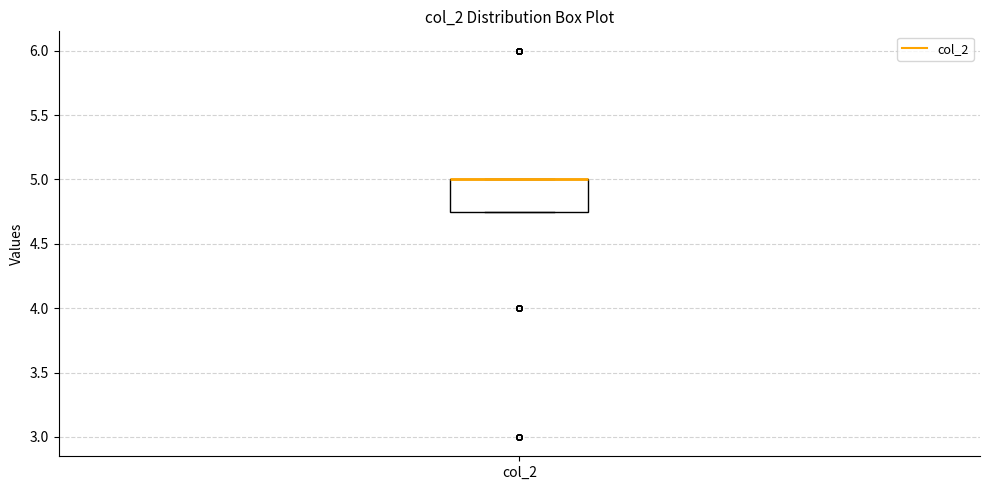

Read this box plot against the y-axis: the position of the median line, the range covered by the box, and the ends of both whiskers. The values are not printed on the chart, so give them approximately, as read against the axis.

median 5.00 (drawn on the box's upper edge), box 4.75 to 5.00, whiskers 4.75 to 5.00